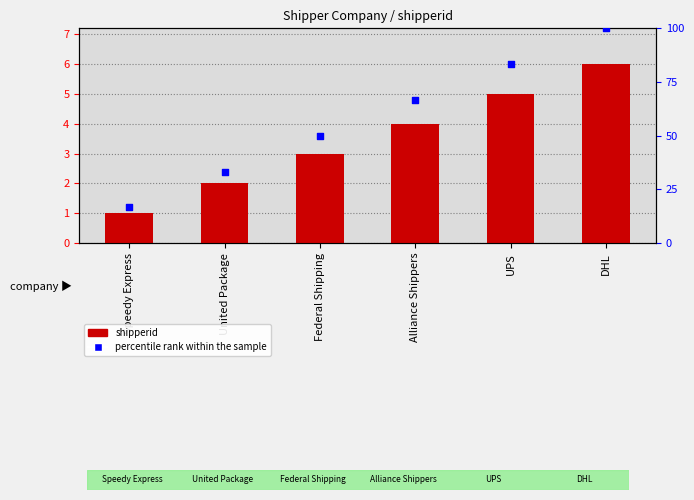

Which series contains the highest Y value?

percentile rank within the sample